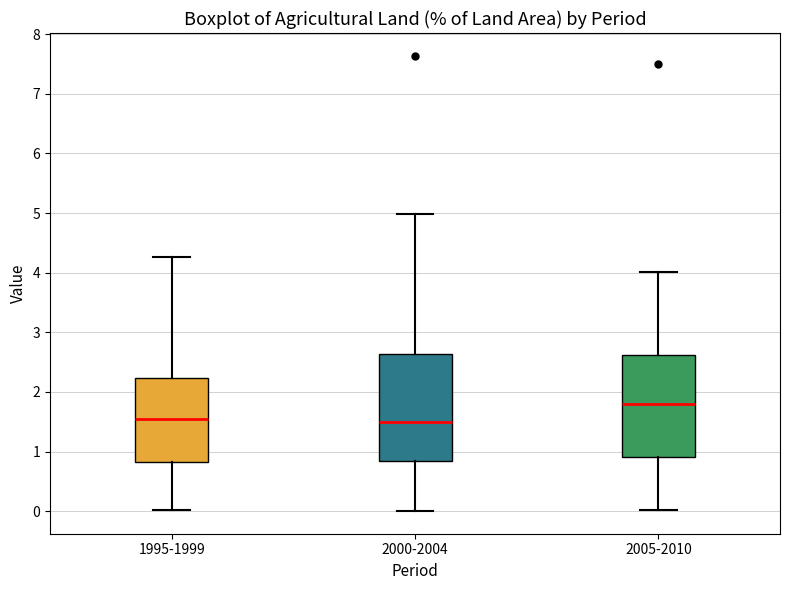

Where is the lower edge of the box for 1995-1999 on the y-axis? The values are not printed on the chart, so give them approximately, as read against the axis.

0.8